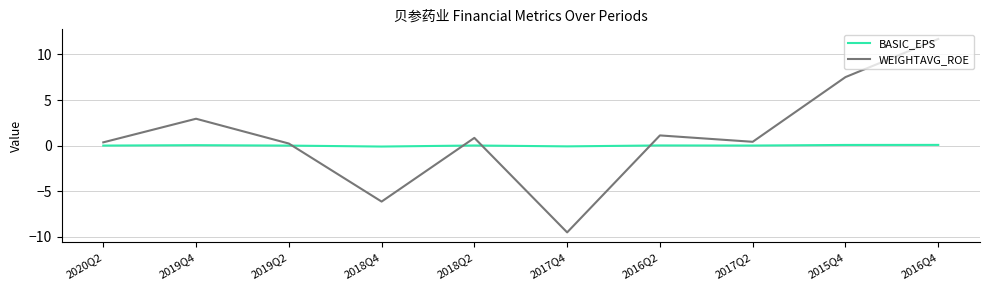

Which series has the largest total across all categories?

WEIGHTAVG_ROE